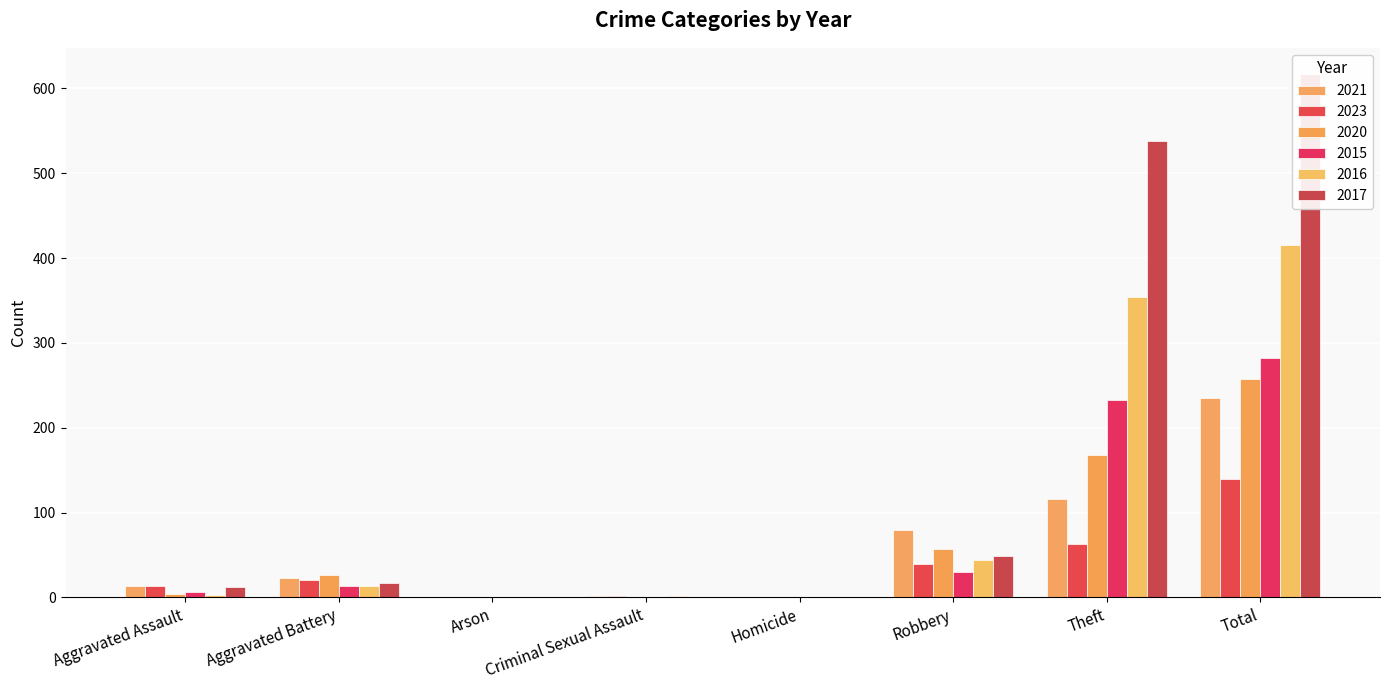

What is the sum of the 2015 values at Aggravated Battery and Theft?

246